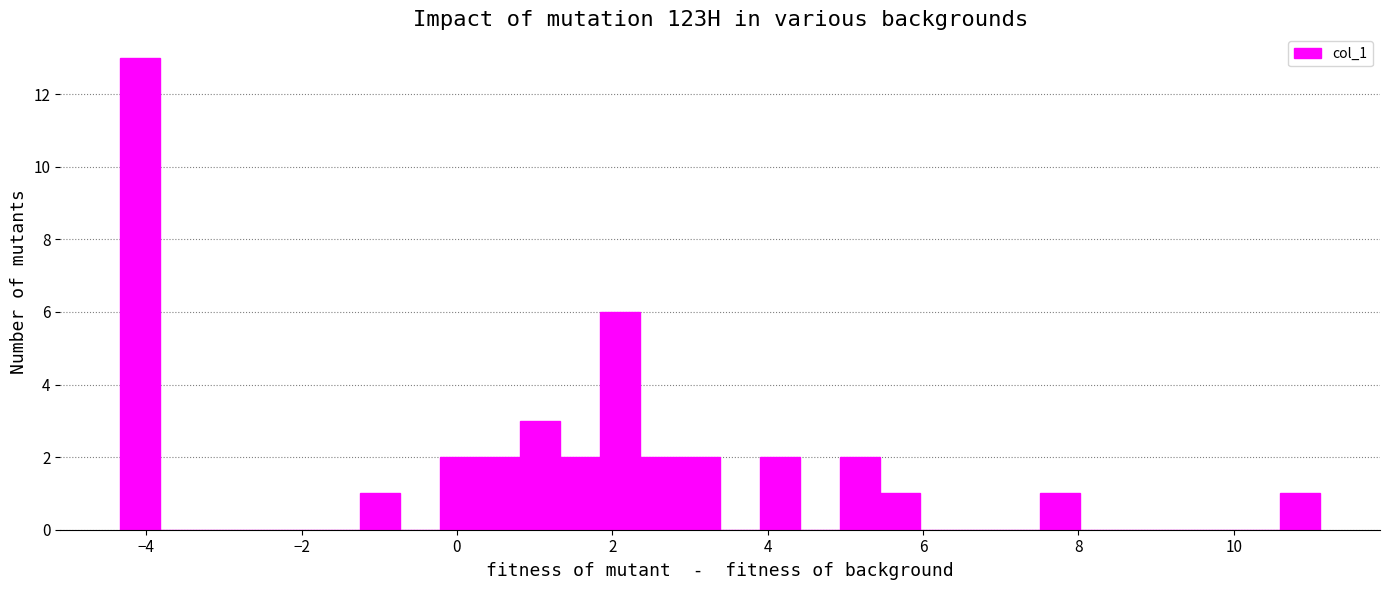

Around what value on the x-axis is the tallest bar? Give the approximate position of its centre, as read against the axis.

-4.0